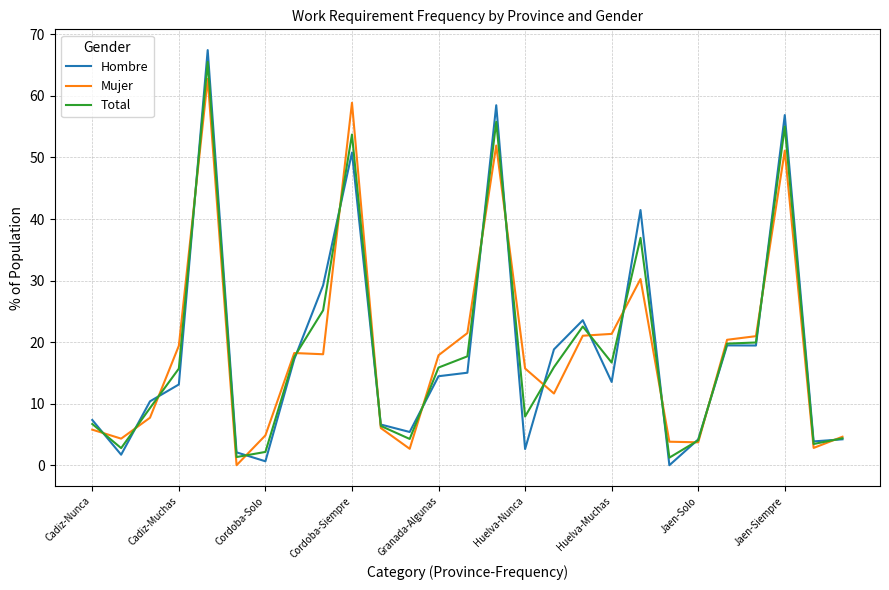

How many lines are shown in the chart?

3